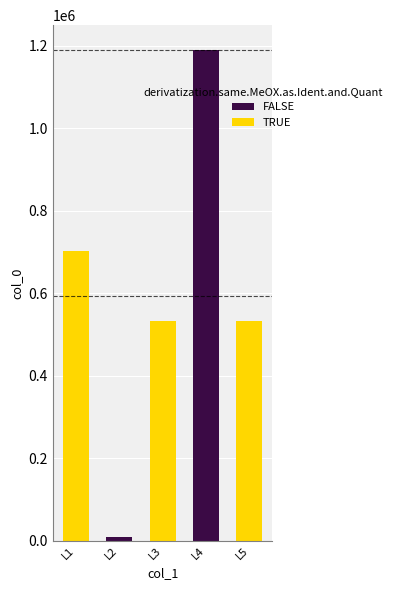

Does the chart contain any negative values?

No